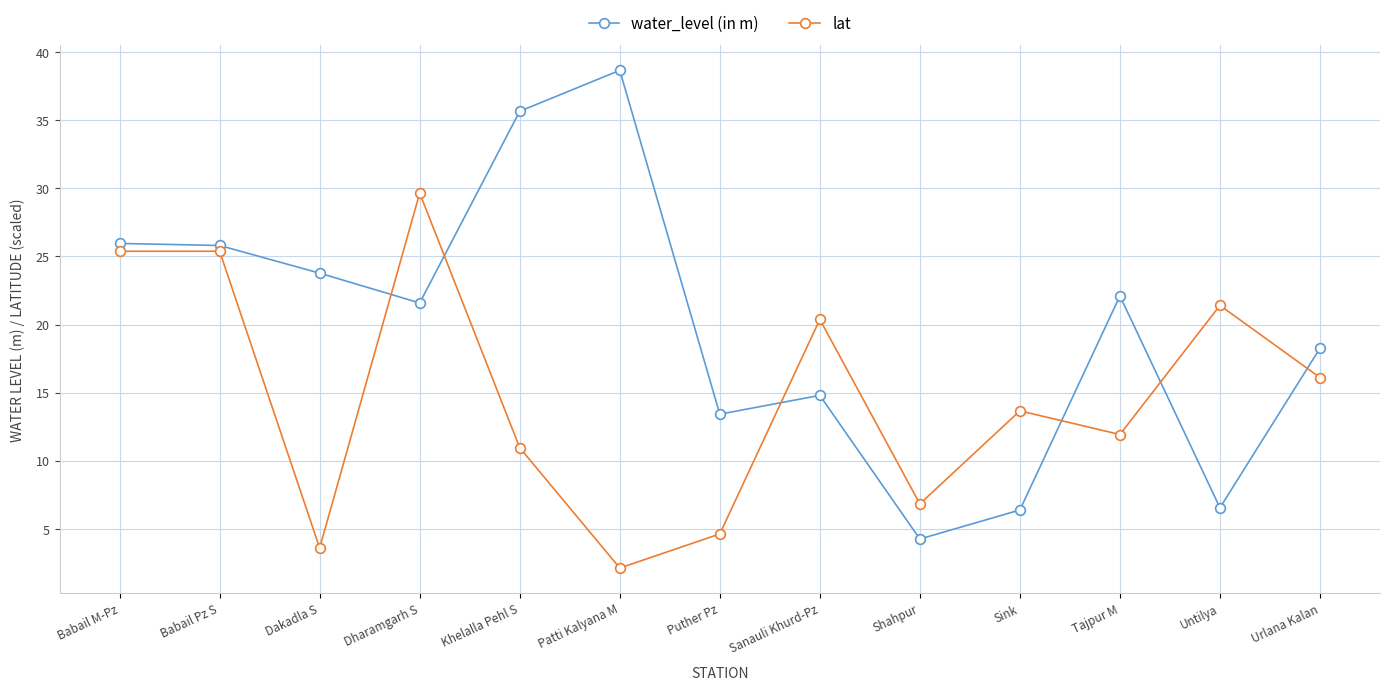

At Puther Pz, list the series in order from largest to smallest.

water_level (in m), lat